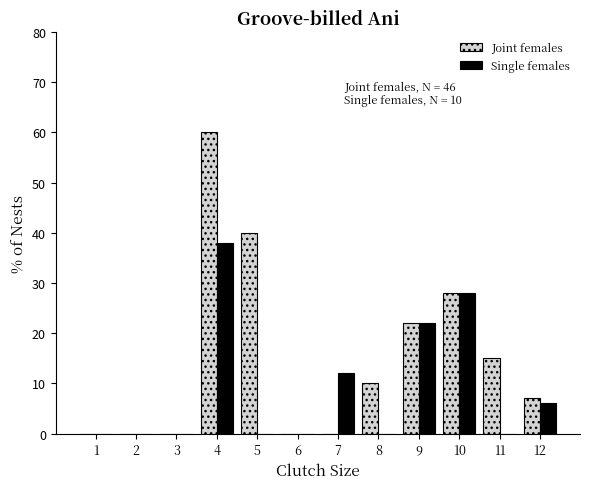

Reading left to right, transcribe all the data shown in this chart.

Joint females: 1=0	2=0	3=0	4=60	5=40	6=0	7=0	8=10	9=22	10=28	11=15	12=7
Single females: 1=0	2=0	3=0	4=38	5=0	6=0	7=12	8=0	9=22	10=28	11=0	12=6